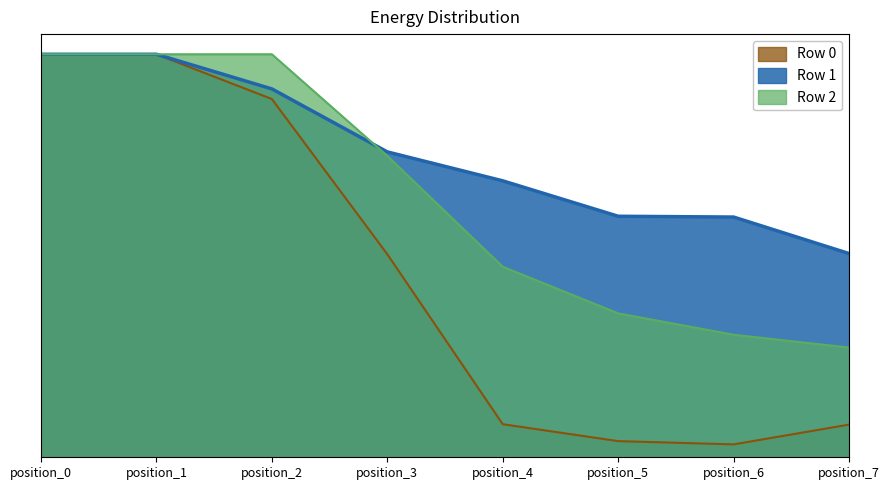

Is it true that Row 0 equals 336 at position_4?

True